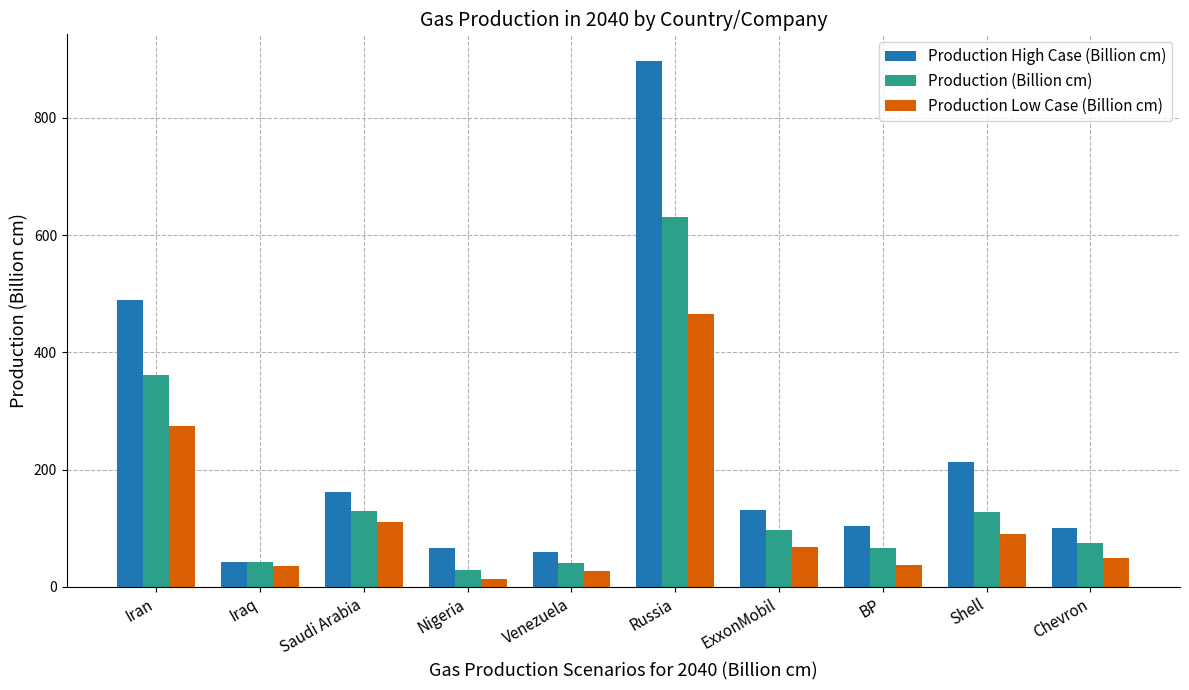

What is the label of the 6th bar from the right?

Venezuela